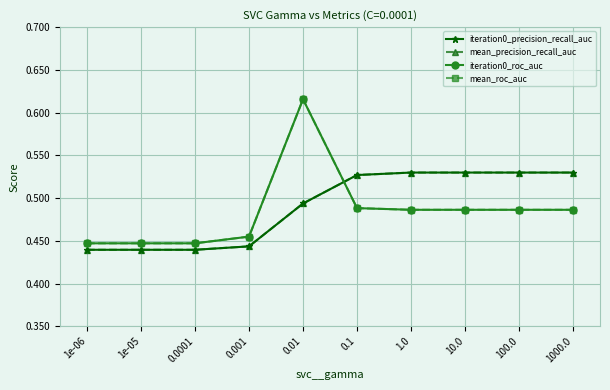

How many lines are shown in the chart?

4